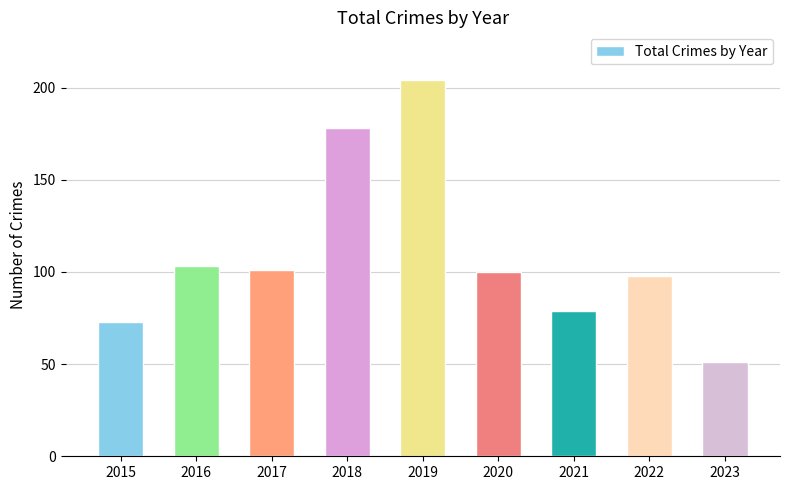

What is the value of the 9th bar from the left?

51